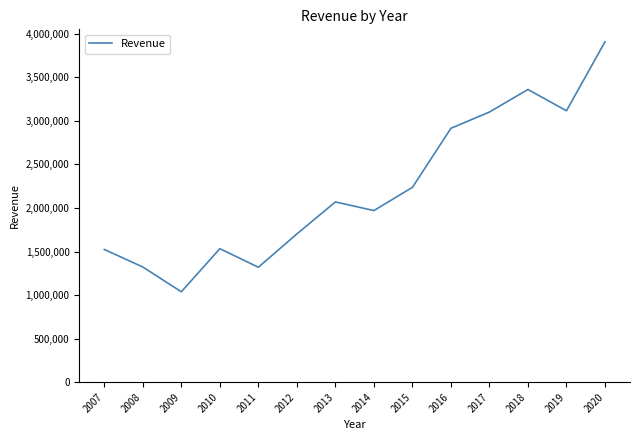

What is the change in value from 2014 to 2020?

+1937009